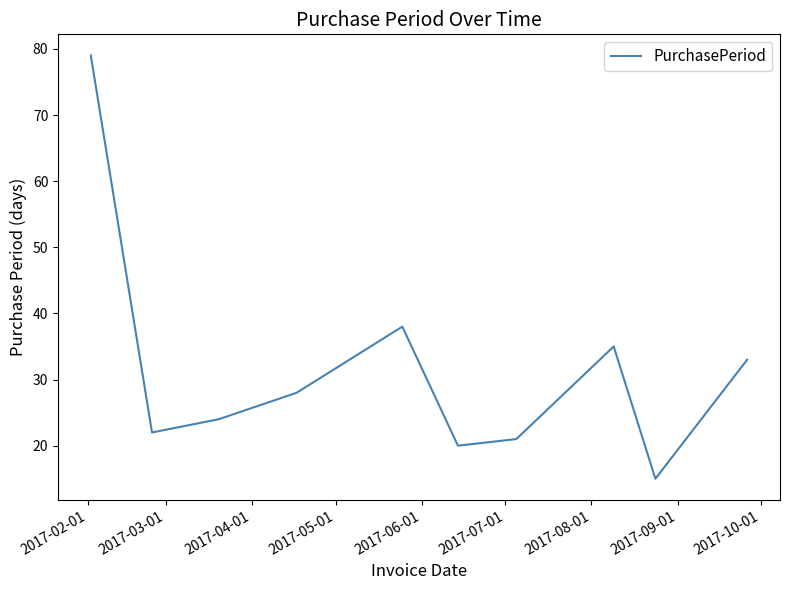

What is the minimum value shown in the chart?

15